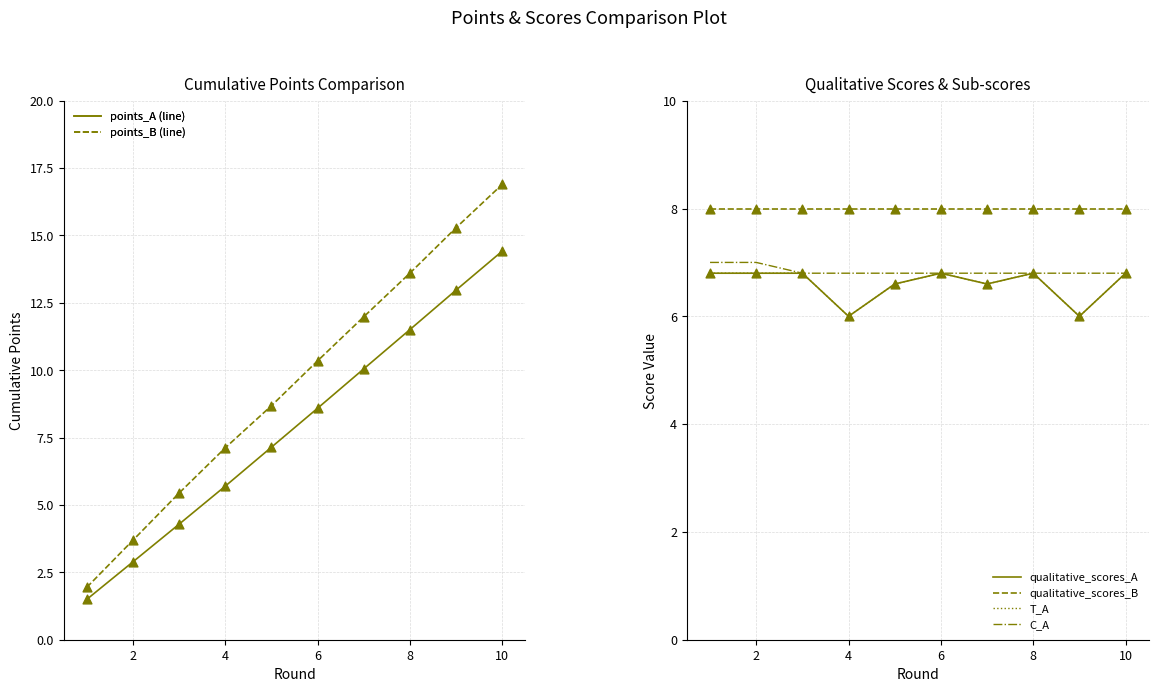

Which series reaches the minimum Y coordinate?

points_A